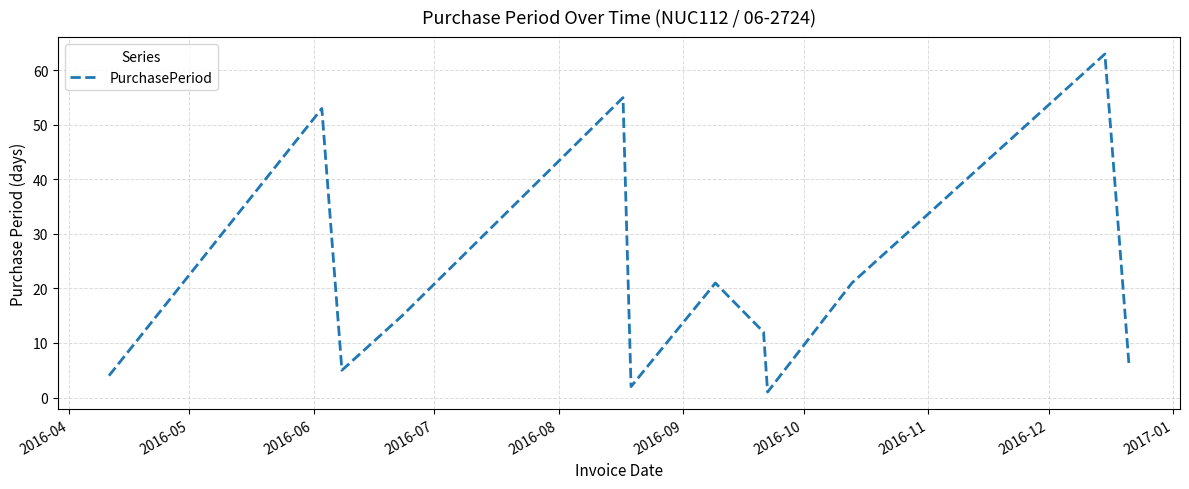

How many lines are shown in the chart?

1